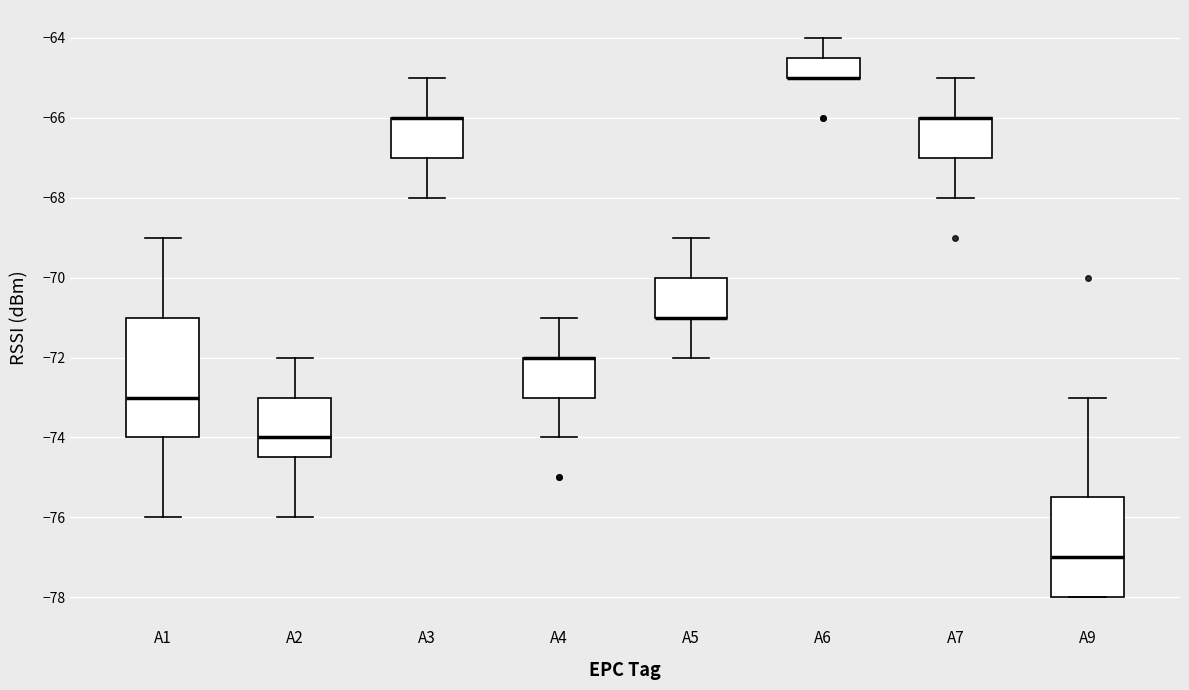

Comparing the boxes themselves (not the whiskers), which one is the tallest?

A1